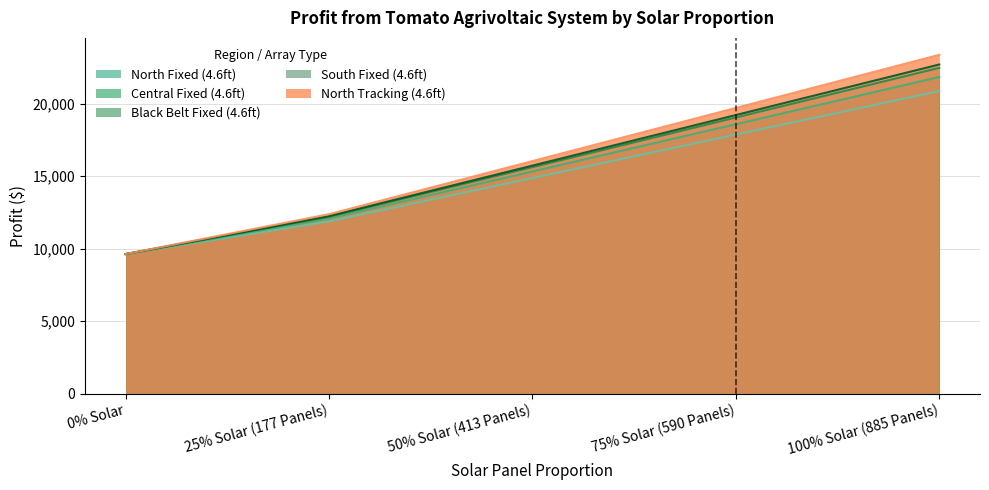

What is the average value of the Black Belt Fixed (4.6ft) series?

15784